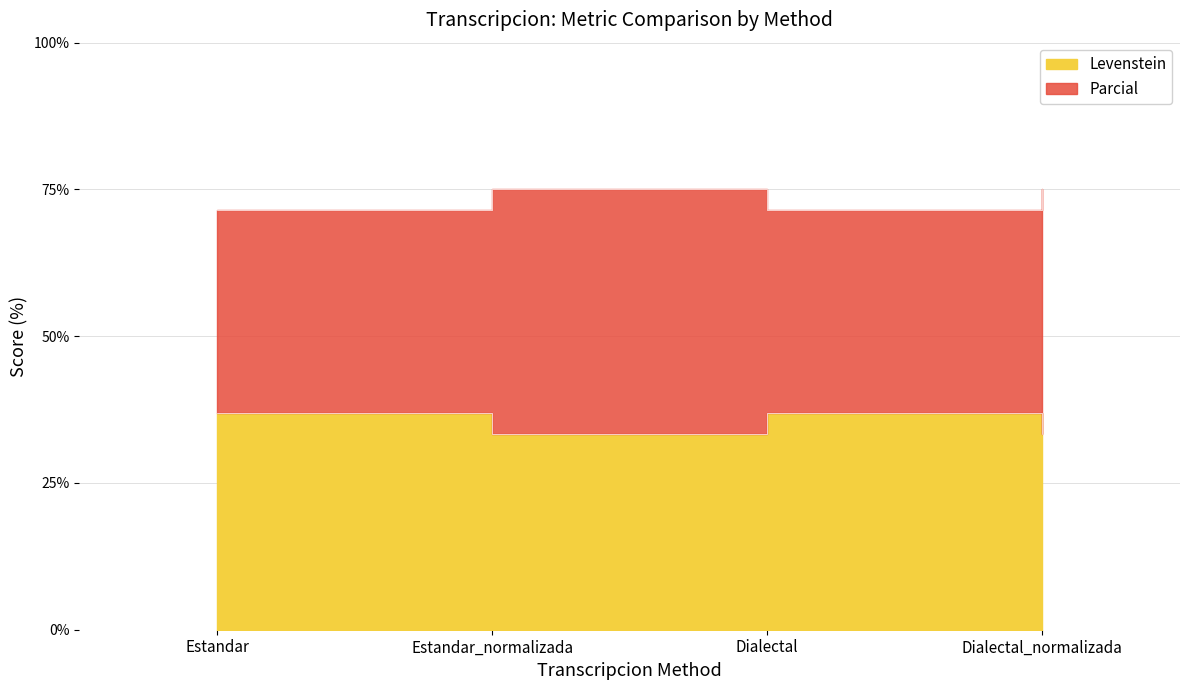

What is the sum of all Levenstein values?

140.4